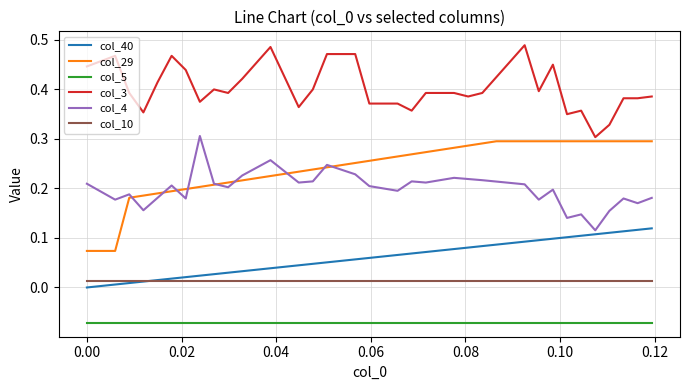

Which series has the widest spread of values?

col_29